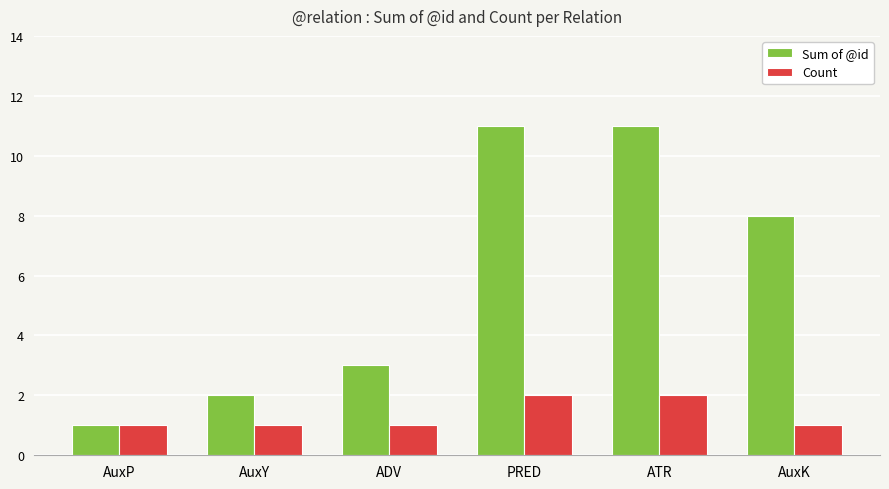

Count the Sum of @id values in the range 2 to 11.

5